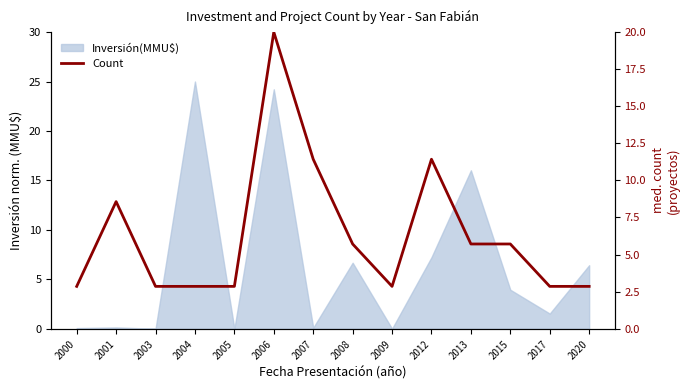

How many points are higher than both their immediate neighbors (excluding endpoints)?

3